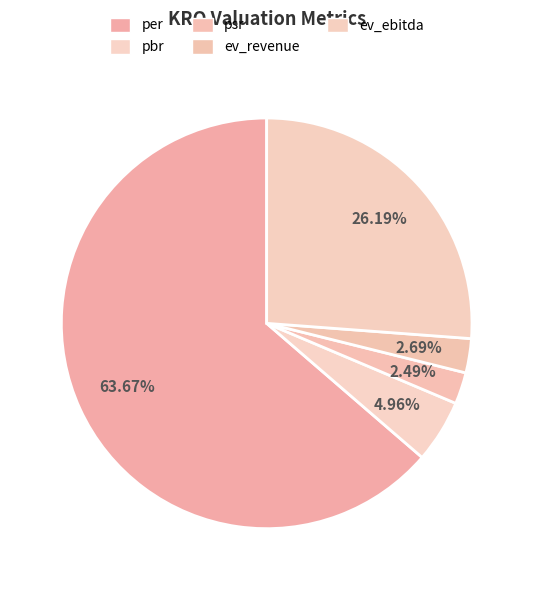

The psr slice represents 2% of the pie. True or false?

True